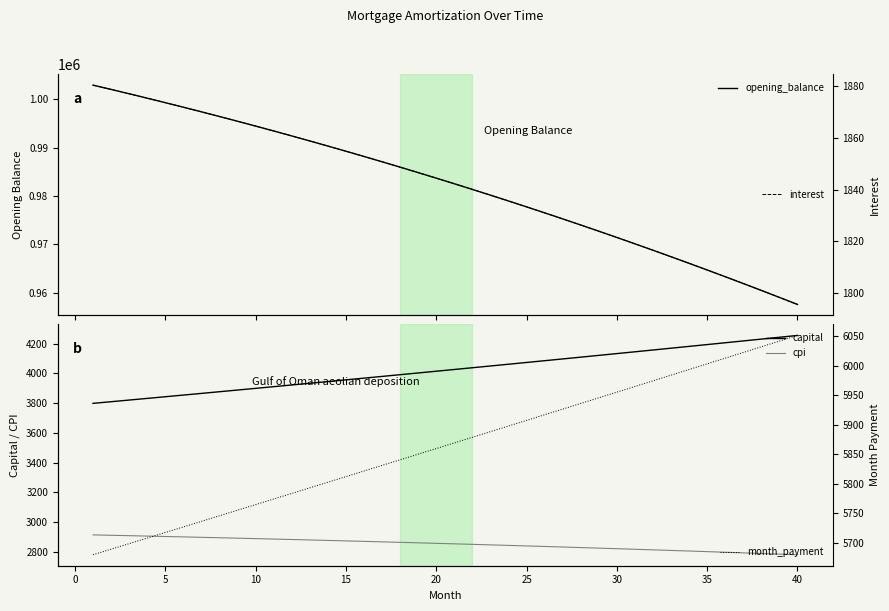

Does the chart have visible grid lines?

No